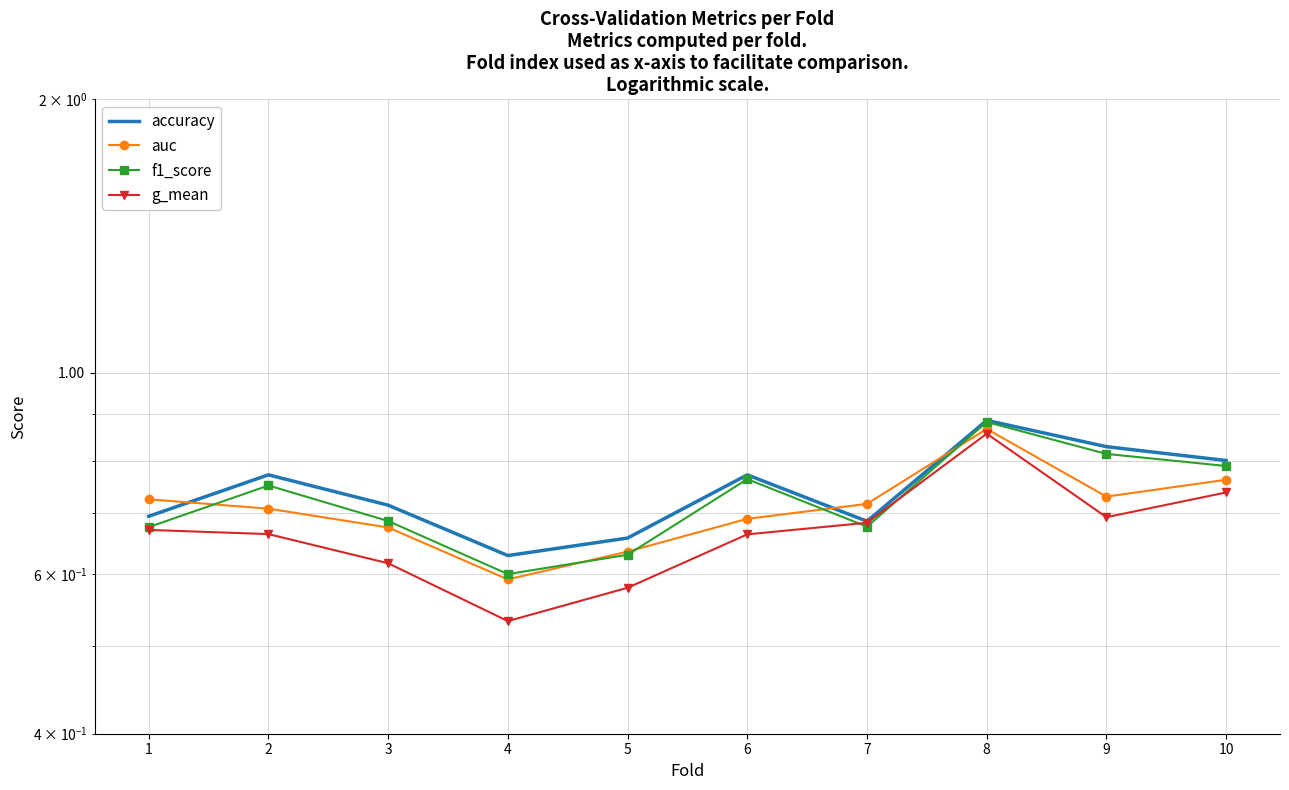

What is the difference between the second highest and minimum values in the f1_score series?

0.2